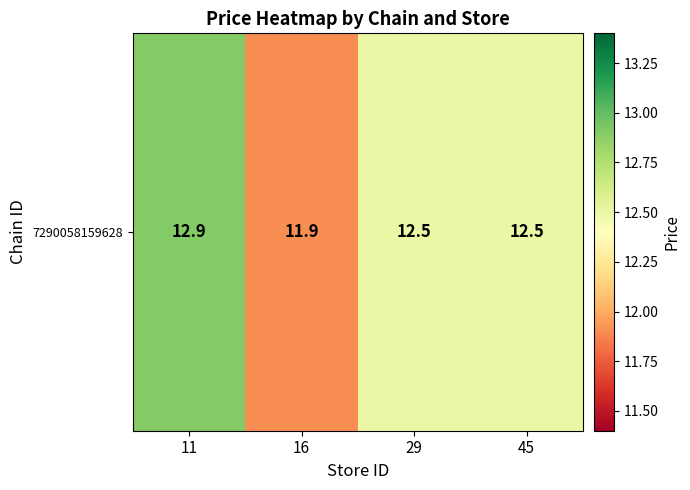

What is the sum of the values at 16 and 11?

24.8